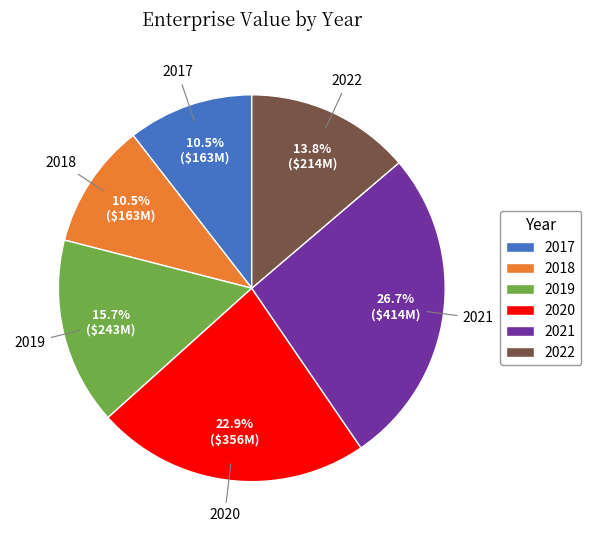

Which category has the biggest portion of the pie?

2021